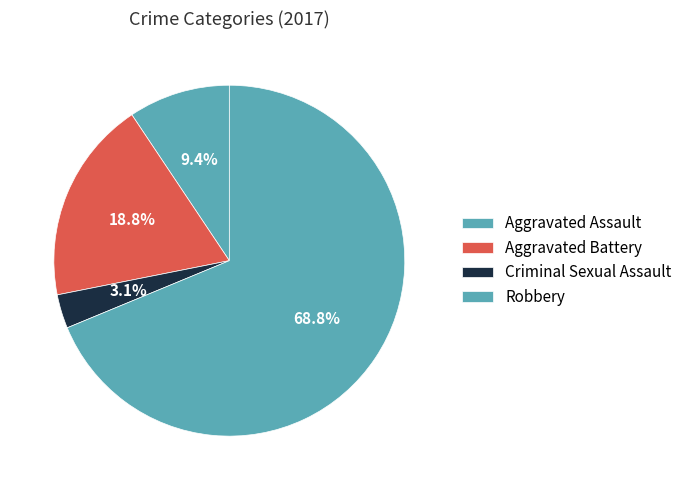

Count the number of slices in the pie.

4